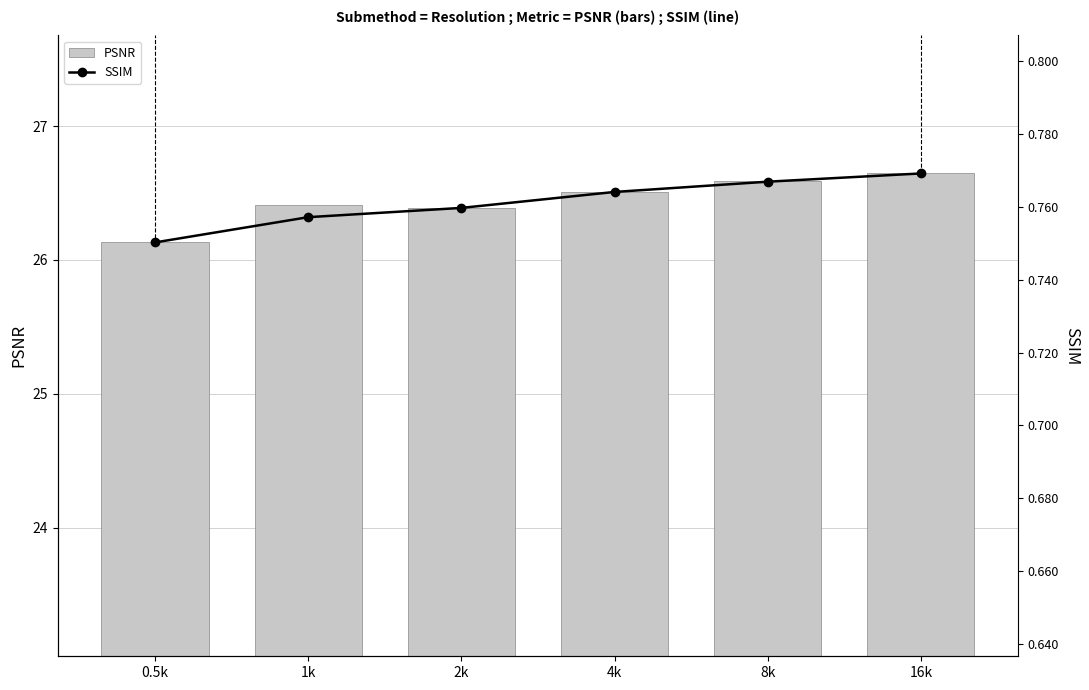

Which series changed the most between 2k and 4k?

PSNR